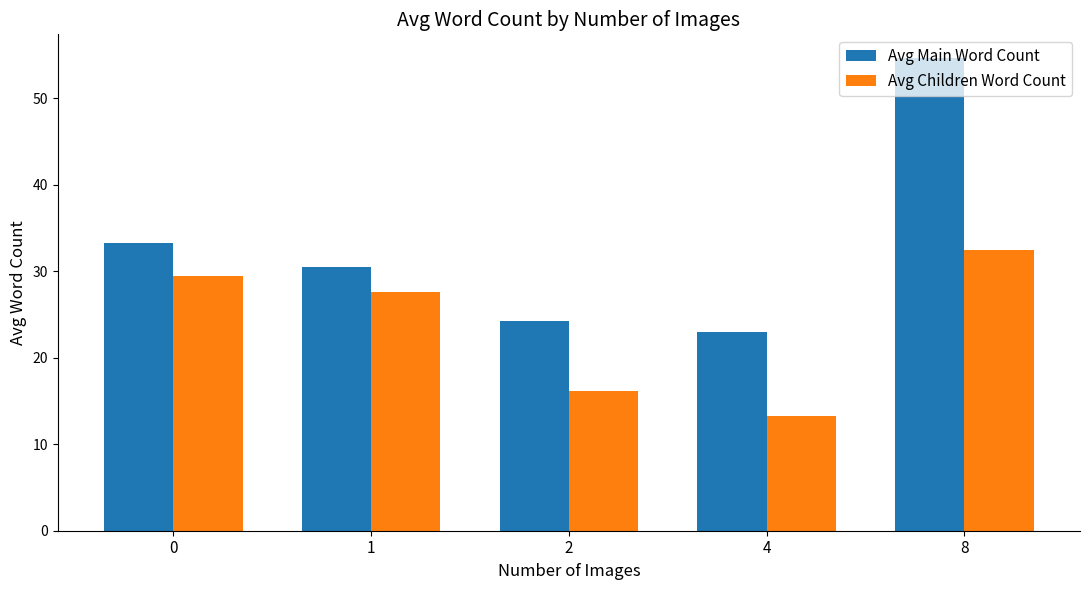

Which label corresponds to the smallest value in the chart?

4